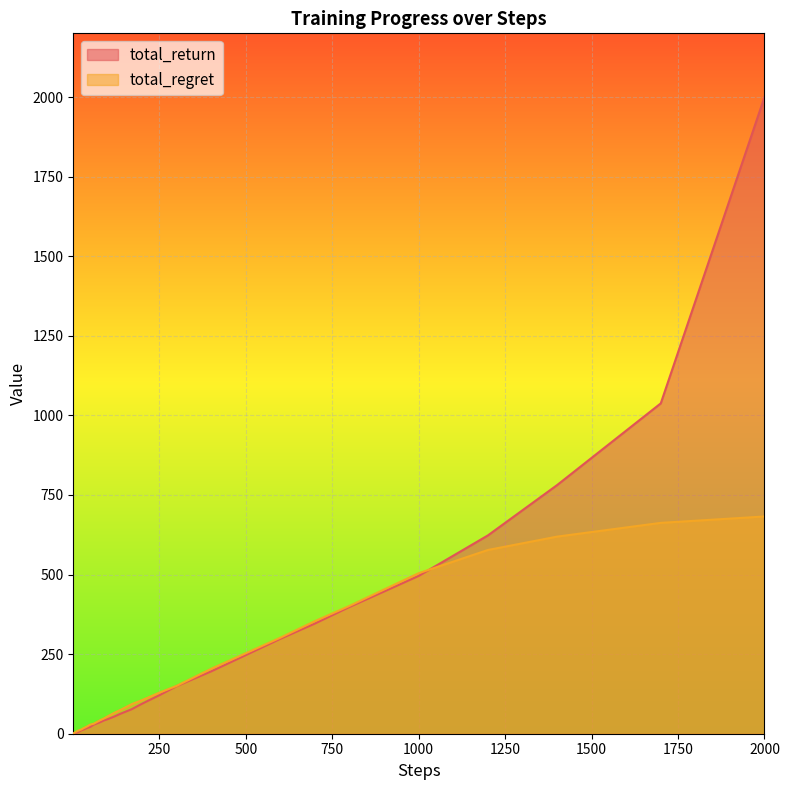

At which category does the chart reach its minimum across all series?

1